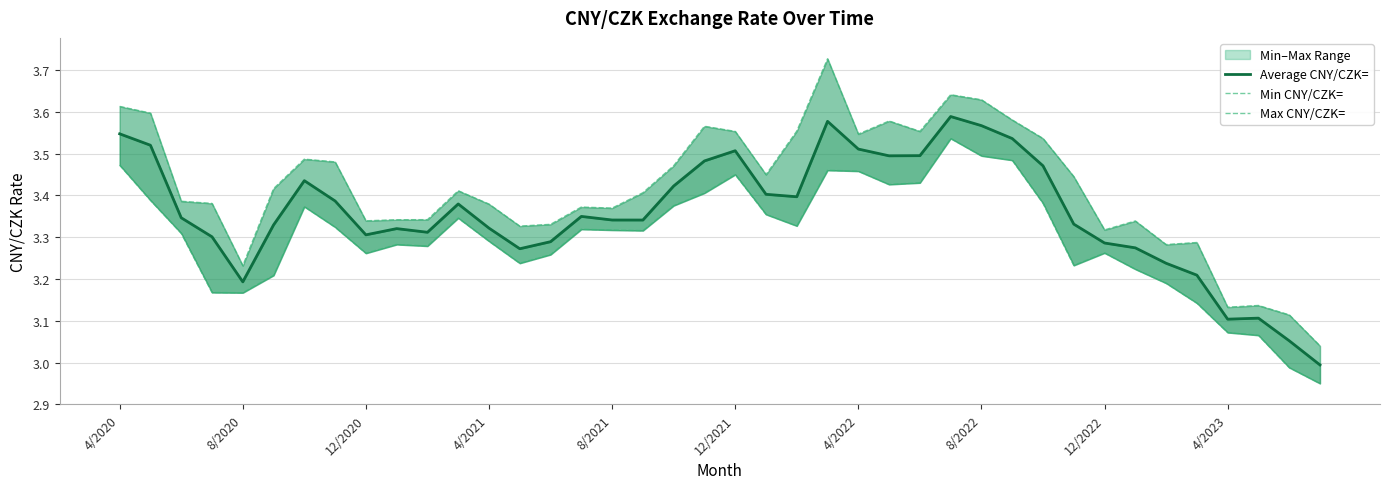

How many lines are shown in the chart?

3